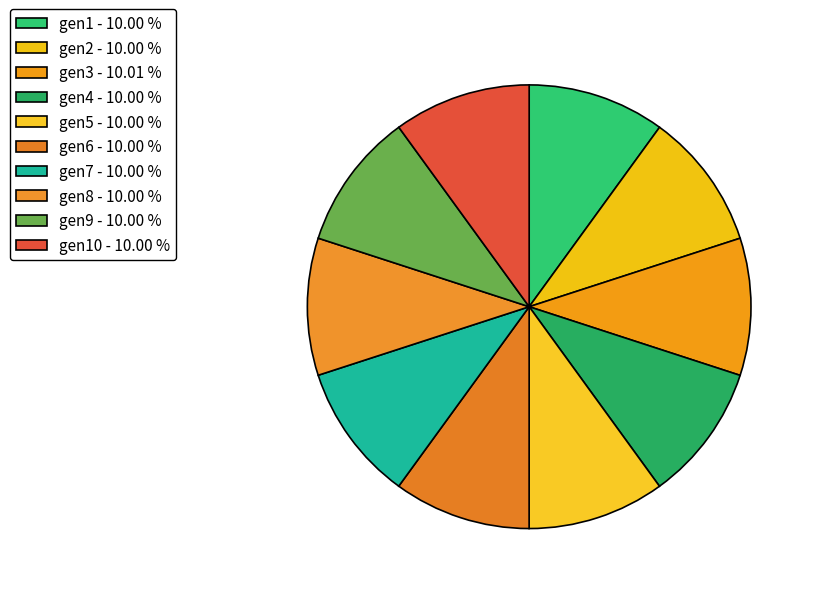

How many slices are in this pie chart?

10